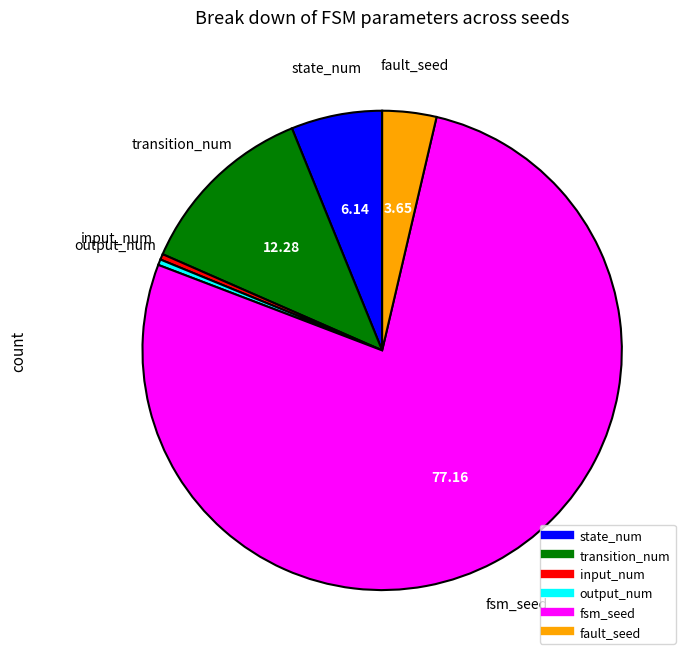

Which category has the biggest portion of the pie?

fsm_seed